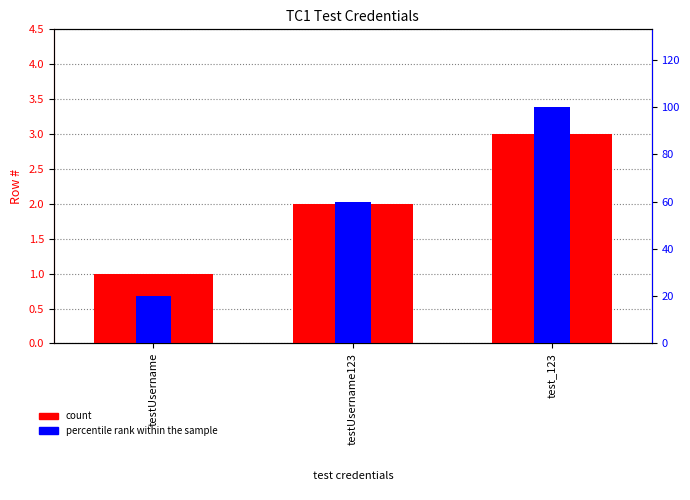

The count series shows 2 at testUsername123. True or false?

True